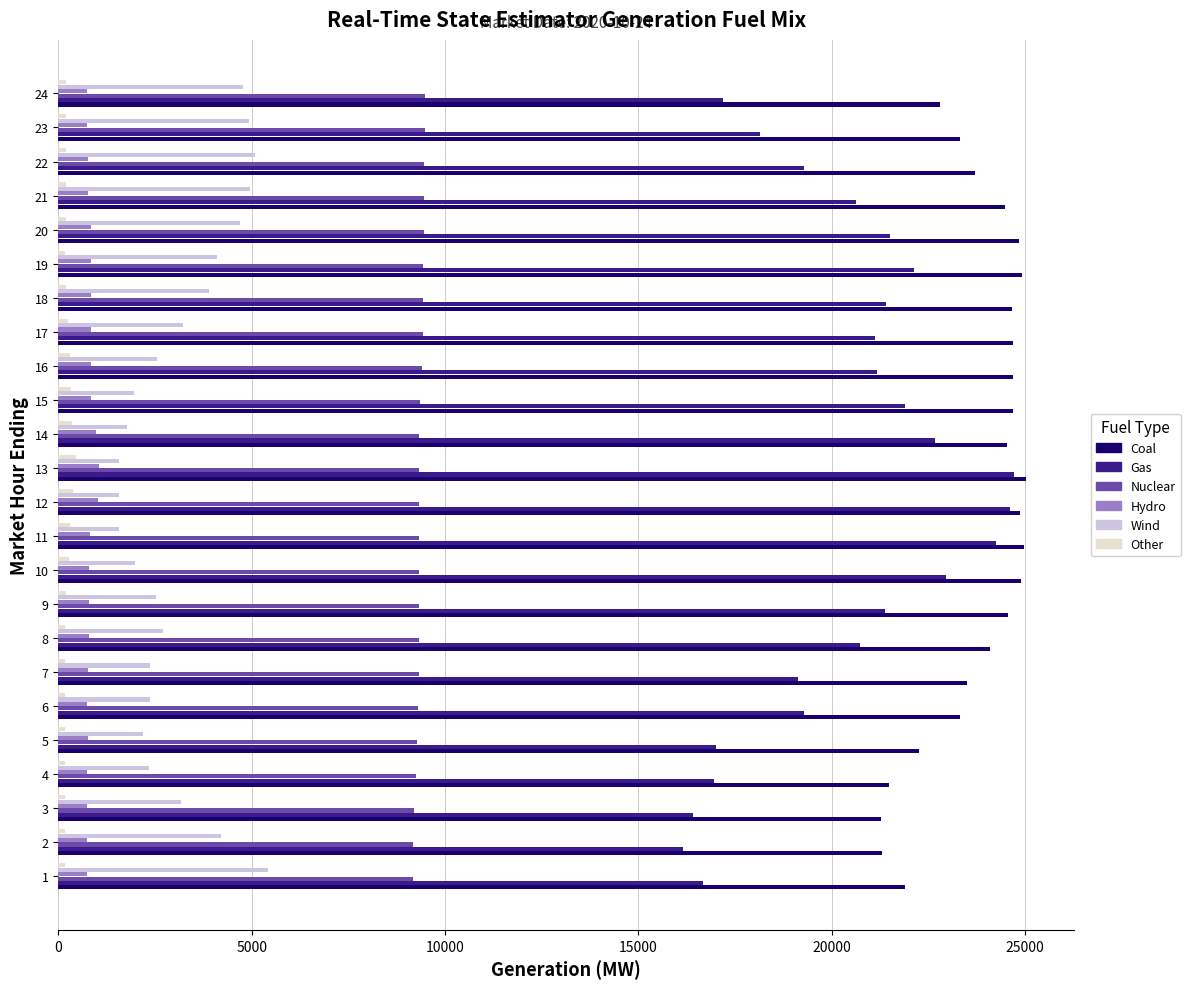

The value of Coal at 3 is 14638.5. True or false?

False